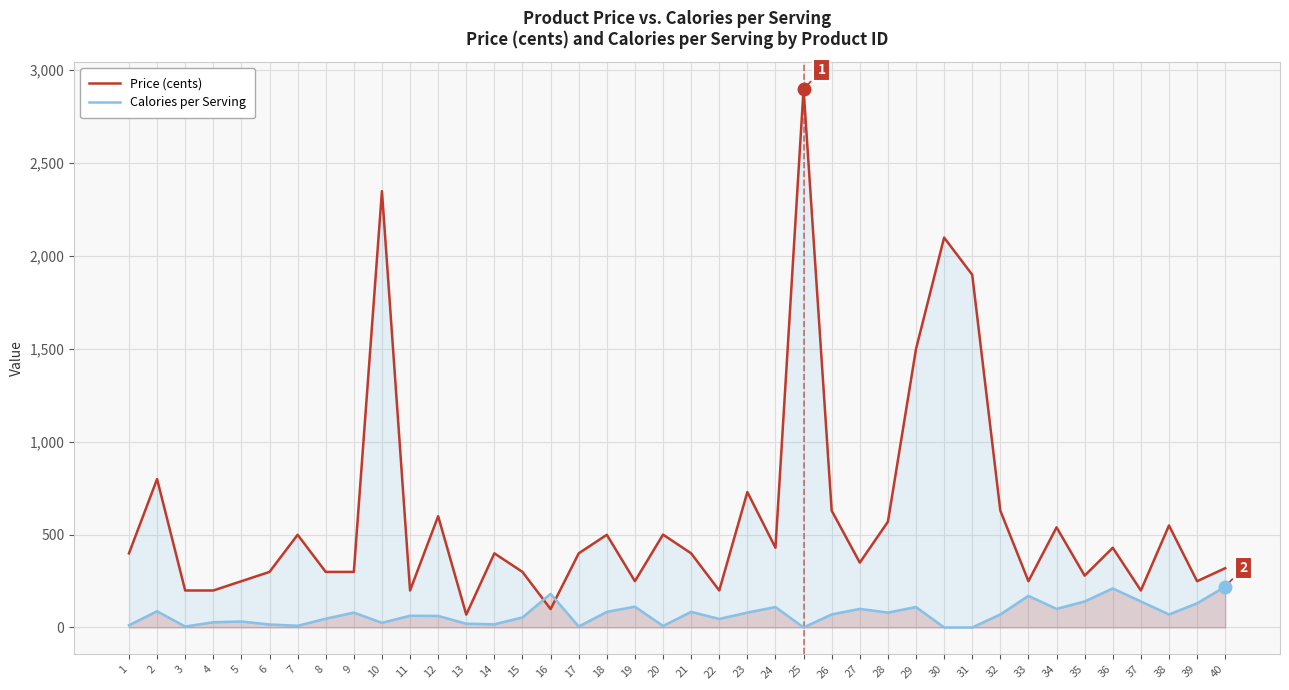

Is the value of Price (cents) at 22 greater than the value of Calories per Serving at 30?

Yes